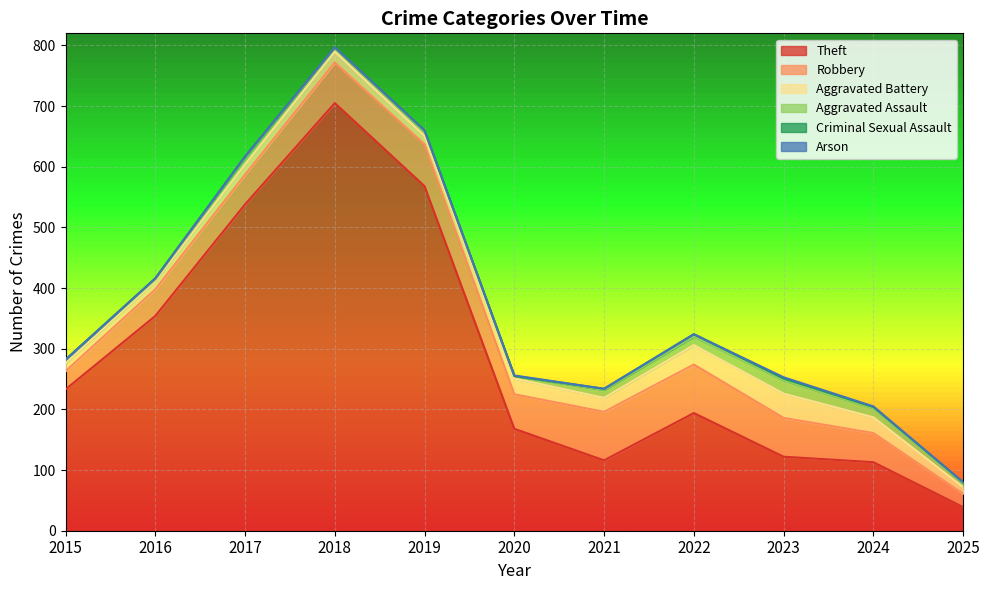

What are all the series names shown in the legend?

Theft, Robbery, Aggravated Battery, Aggravated Assault, Criminal Sexual Assault, Arson